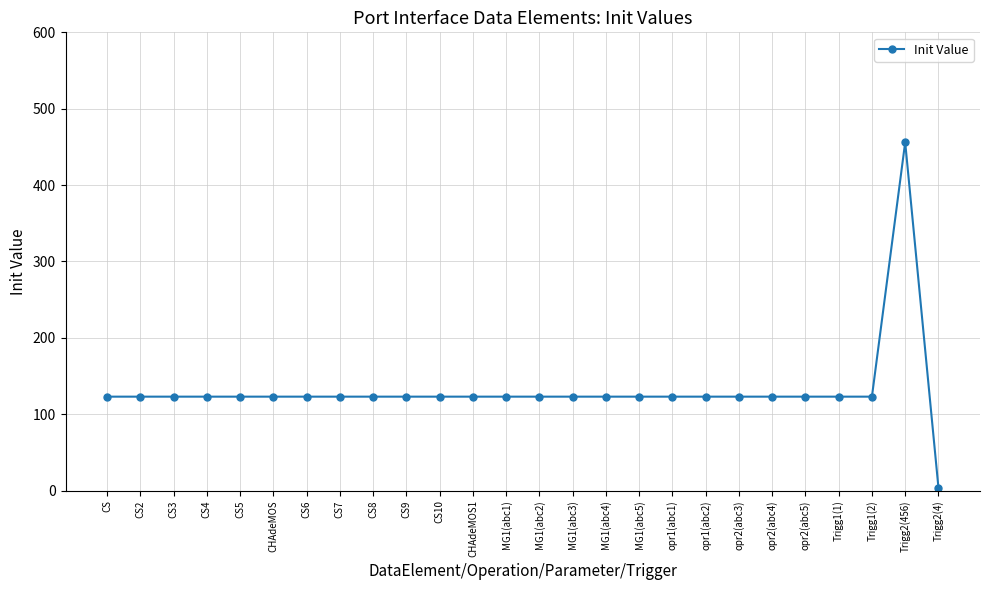

What position from the left is MG1(abc5)?

17